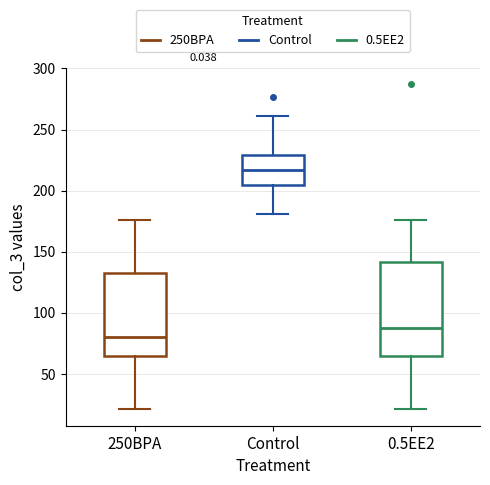

Which box's median line is the lowest?

250BPA